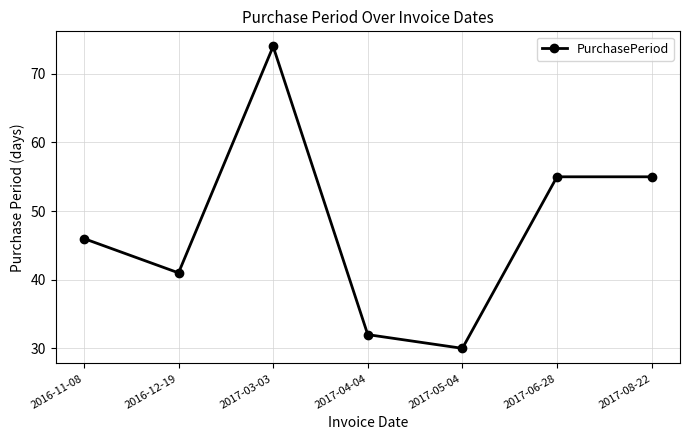

What is the smallest value displayed?

30